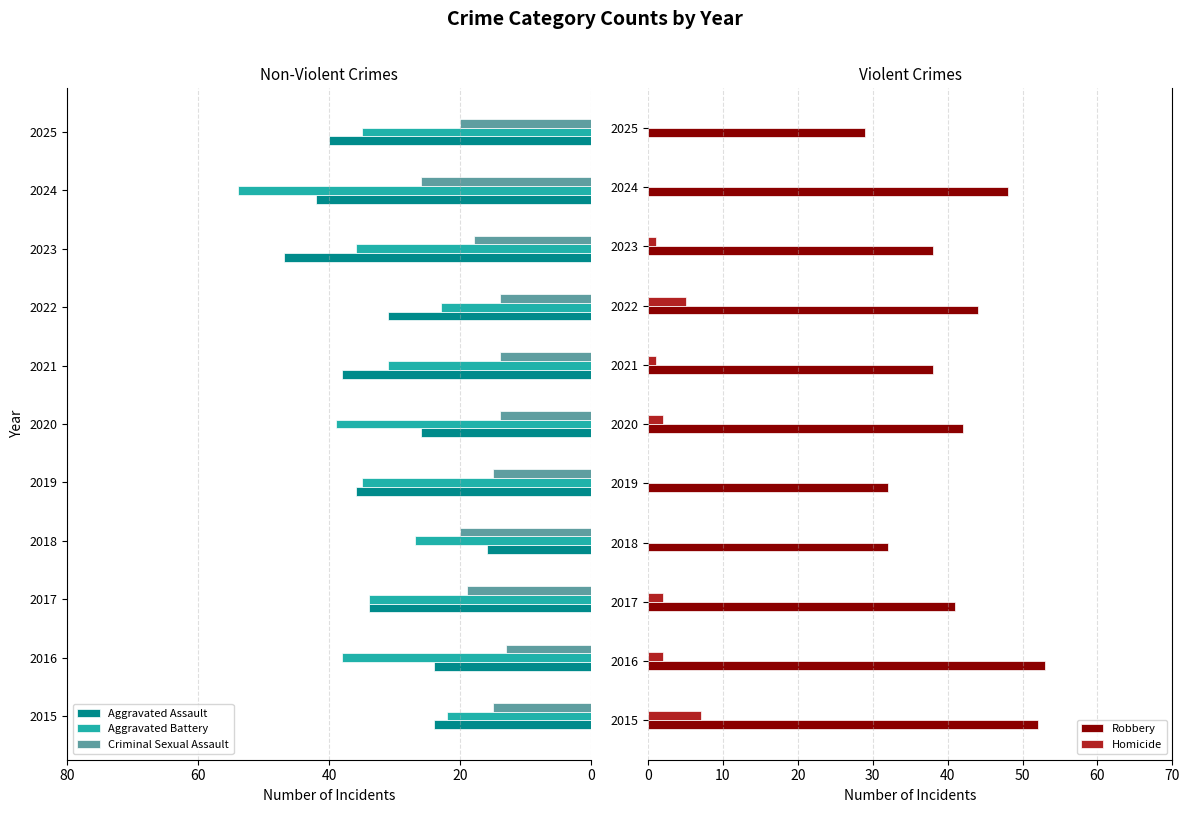

What is the average value of the Homicide series?

2